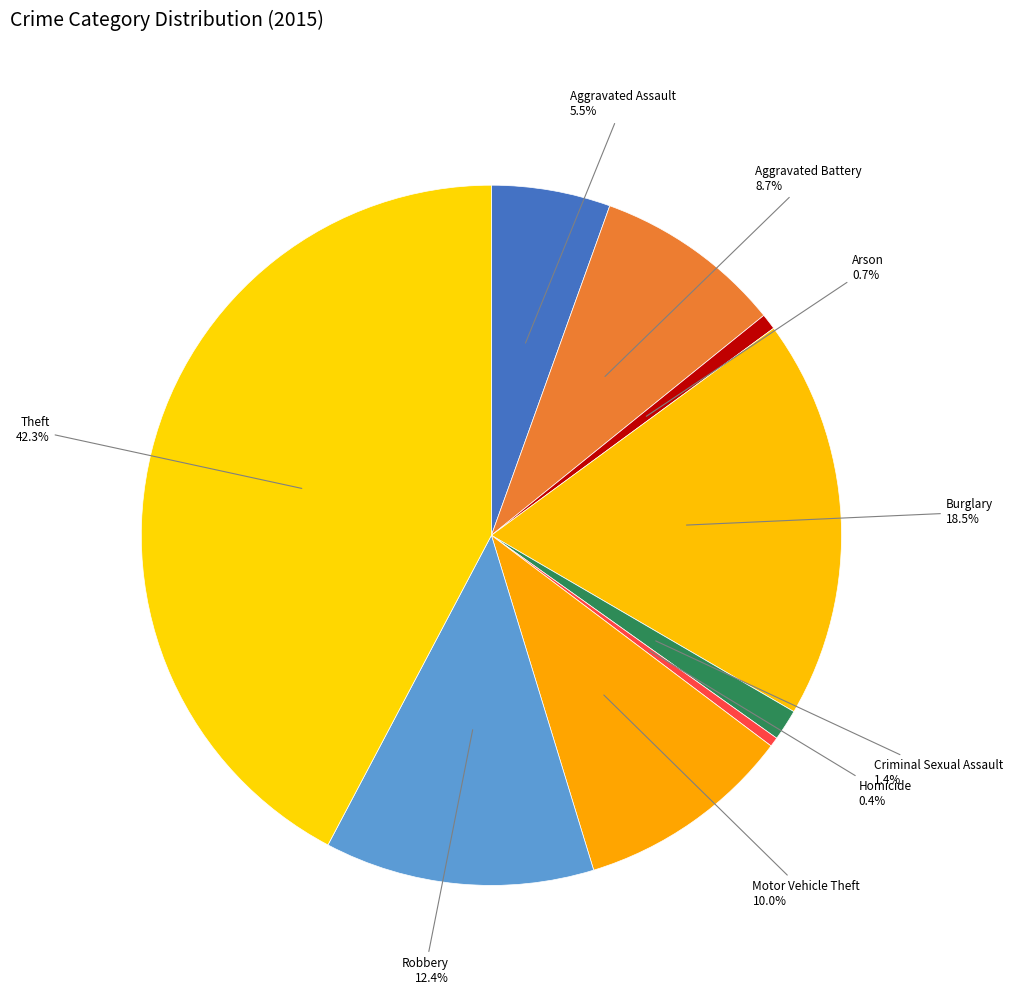

Which has a higher value, Aggravated Battery or Motor Vehicle Theft?

Motor Vehicle Theft